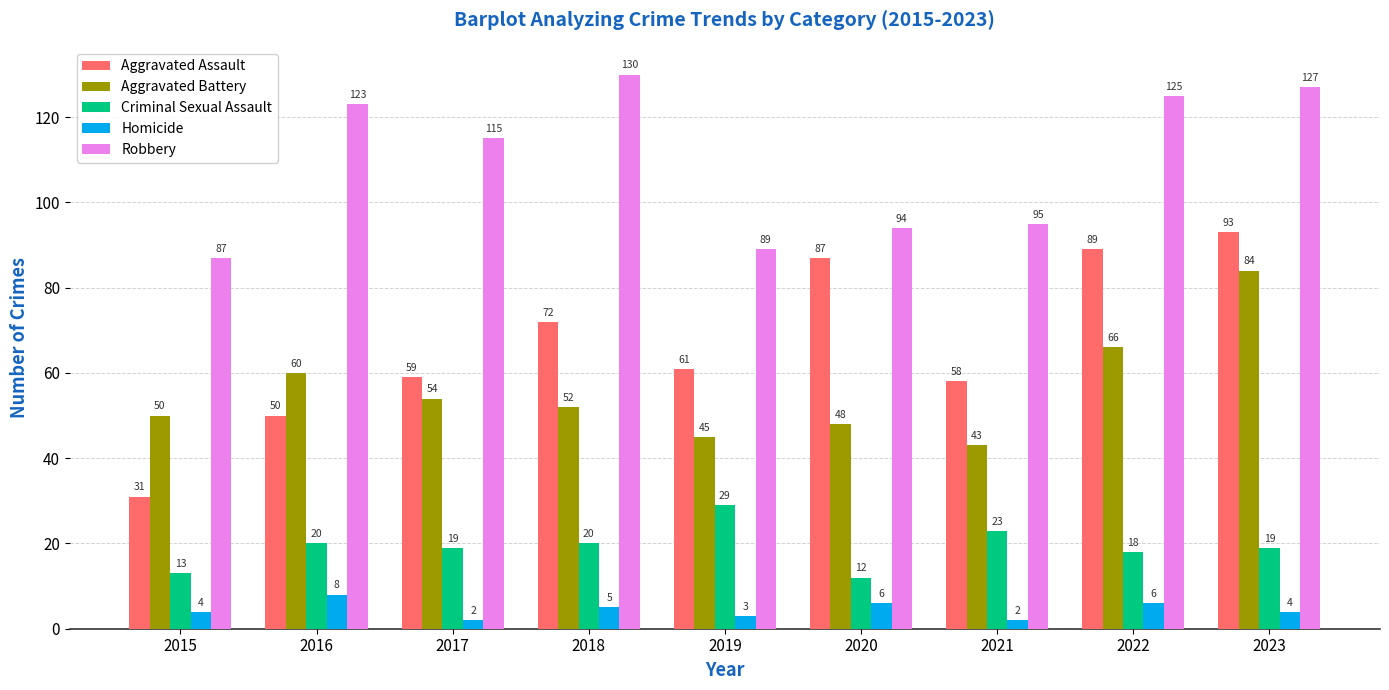

Which category has the highest value across all series?

2018